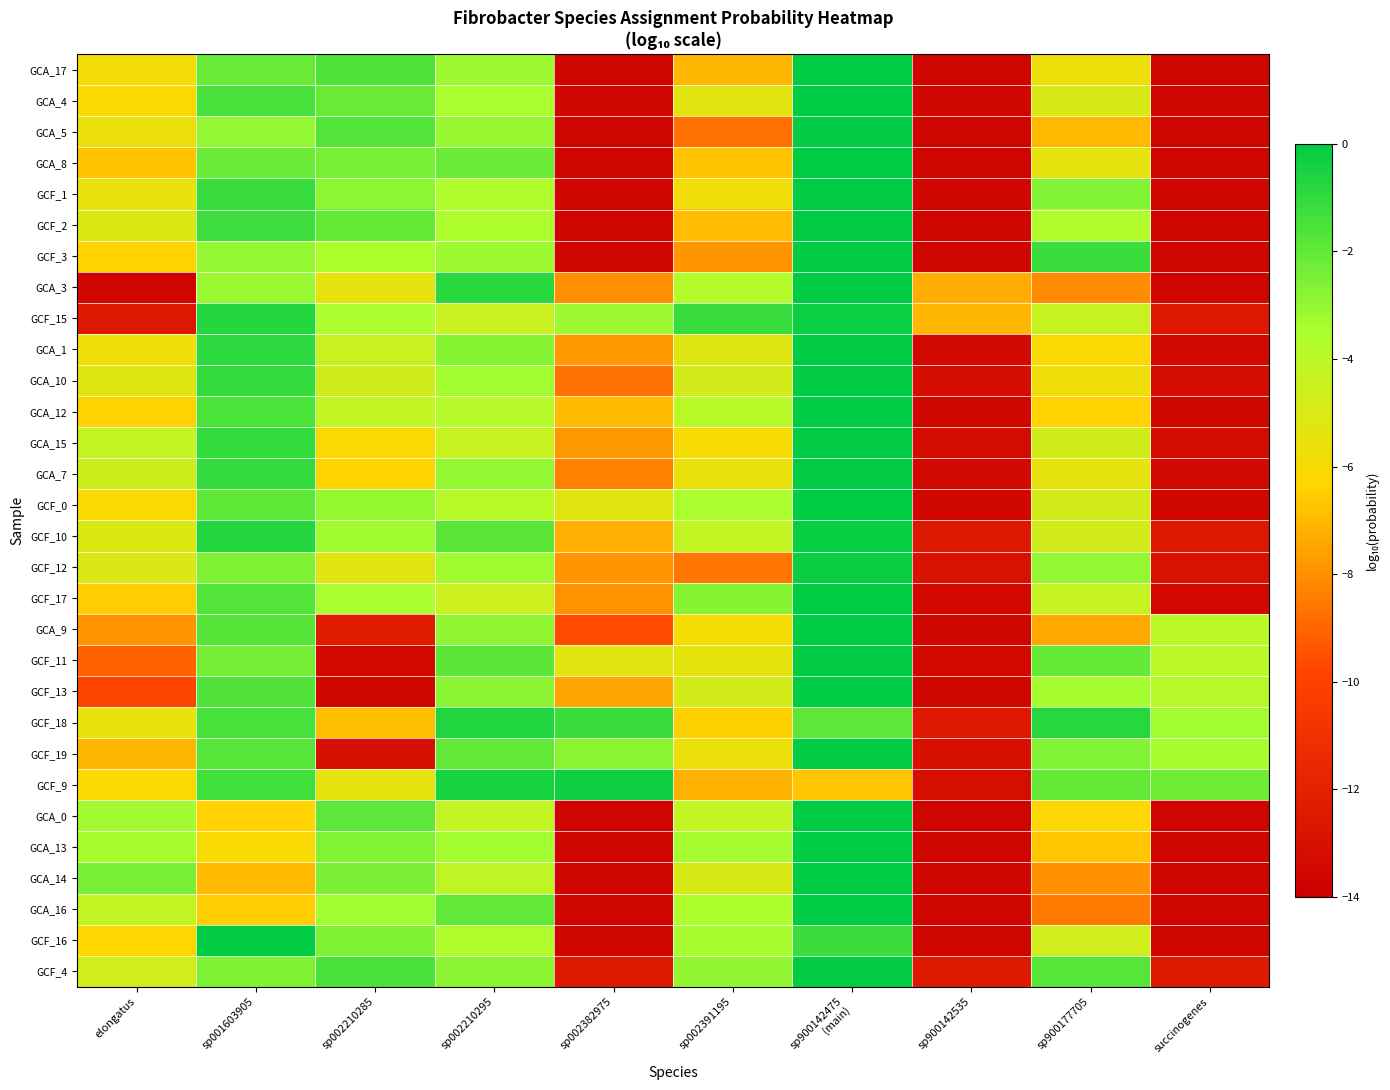

Reading right to left, transcribe all the data shown in this chart.

GCA_17: succinogenes=-13.7	sp900177705=-5.7	sp900142535=-13.7	sp900142475
(main)=-0.0	sp002391195=-7.0	sp002382975=-13.7	sp002210295=-3.2	sp002210285=-1.6	sp001603905=-2.1	elongatus=-5.9
GCA_4: succinogenes=-13.6	sp900177705=-5.0	sp900142535=-13.6	sp900142475
(main)=-0.0	sp002391195=-5.4	sp002382975=-13.6	sp002210295=-3.5	sp002210285=-2.1	sp001603905=-1.5	elongatus=-6.1
GCA_5: succinogenes=-13.7	sp900177705=-7.0	sp900142535=-13.7	sp900142475
(main)=-0.0	sp002391195=-8.7	sp002382975=-13.7	sp002210295=-3.1	sp002210285=-1.7	sp001603905=-3.0	elongatus=-5.7
GCA_8: succinogenes=-13.7	sp900177705=-5.5	sp900142535=-13.7	sp900142475
(main)=-0.0	sp002391195=-6.7	sp002382975=-13.7	sp002210295=-2.2	sp002210285=-2.4	sp001603905=-2.2	elongatus=-6.8
GCF_1: succinogenes=-13.6	sp900177705=-2.7	sp900142535=-13.6	sp900142475
(main)=-0.0	sp002391195=-5.8	sp002382975=-13.6	sp002210295=-3.6	sp002210285=-2.9	sp001603905=-1.2	elongatus=-5.6
GCF_2: succinogenes=-13.7	sp900177705=-3.7	sp900142535=-13.7	sp900142475
(main)=-0.0	sp002391195=-6.9	sp002382975=-13.7	sp002210295=-3.5	sp002210285=-2.0	sp001603905=-1.3	elongatus=-5.1
GCF_3: succinogenes=-13.7	sp900177705=-1.2	sp900142535=-13.7	sp900142475
(main)=-0.0	sp002391195=-7.8	sp002382975=-13.7	sp002210295=-3.2	sp002210285=-3.5	sp001603905=-3.0	elongatus=-6.4
GCA_3: succinogenes=-13.7	sp900177705=-8.1	sp900142535=-7.3	sp900142475
(main)=-0.1	sp002391195=-3.7	sp002382975=-8.0	sp002210295=-0.9	sp002210285=-5.5	sp001603905=-3.2	elongatus=-13.7
GCF_15: succinogenes=-12.6	sp900177705=-4.4	sp900142535=-7.1	sp900142475
(main)=-0.2	sp002391195=-1.2	sp002382975=-3.2	sp002210295=-4.4	sp002210285=-3.5	sp001603905=-0.8	elongatus=-12.6
GCA_1: succinogenes=-13.4	sp900177705=-6.1	sp900142535=-13.4	sp900142475
(main)=-0.1	sp002391195=-5.1	sp002382975=-7.8	sp002210295=-2.7	sp002210285=-4.5	sp001603905=-0.9	elongatus=-5.9
GCA_10: succinogenes=-13.2	sp900177705=-5.8	sp900142535=-13.2	sp900142475
(main)=-0.1	sp002391195=-4.8	sp002382975=-8.7	sp002210295=-3.3	sp002210285=-4.7	sp001603905=-1.1	elongatus=-5.2
GCA_12: succinogenes=-13.6	sp900177705=-6.4	sp900142535=-13.6	sp900142475
(main)=-0.0	sp002391195=-3.9	sp002382975=-7.0	sp002210295=-3.8	sp002210285=-4.2	sp001603905=-1.5	elongatus=-6.4
GCA_15: succinogenes=-13.3	sp900177705=-4.7	sp900142535=-13.3	sp900142475
(main)=-0.1	sp002391195=-6.0	sp002382975=-7.8	sp002210295=-4.4	sp002210285=-6.2	sp001603905=-1.1	elongatus=-4.3
GCA_7: succinogenes=-13.4	sp900177705=-5.5	sp900142535=-13.4	sp900142475
(main)=-0.0	sp002391195=-5.6	sp002382975=-8.3	sp002210295=-3.0	sp002210285=-6.4	sp001603905=-1.1	elongatus=-4.7
GCF_0: succinogenes=-13.6	sp900177705=-4.8	sp900142535=-13.6	sp900142475
(main)=-0.0	sp002391195=-3.5	sp002382975=-5.3	sp002210295=-3.9	sp002210285=-3.0	sp001603905=-2.0	elongatus=-6.2
GCF_10: succinogenes=-12.5	sp900177705=-4.8	sp900142535=-12.5	sp900142475
(main)=-0.2	sp002391195=-4.2	sp002382975=-7.2	sp002210295=-1.8	sp002210285=-3.3	sp001603905=-0.8	elongatus=-5.1
GCF_12: succinogenes=-13.0	sp900177705=-3.0	sp900142535=-13.0	sp900142475
(main)=-0.2	sp002391195=-8.6	sp002382975=-7.9	sp002210295=-3.2	sp002210285=-5.3	sp001603905=-2.6	elongatus=-5.0
GCF_17: succinogenes=-13.5	sp900177705=-4.3	sp900142535=-13.5	sp900142475
(main)=-0.0	sp002391195=-2.7	sp002382975=-7.9	sp002210295=-4.6	sp002210285=-3.5	sp001603905=-1.7	elongatus=-6.5
GCA_9: succinogenes=-4.0	sp900177705=-7.4	sp900142535=-13.7	sp900142475
(main)=-0.0	sp002391195=-6.0	sp002382975=-9.6	sp002210295=-3.0	sp002210285=-12.4	sp001603905=-1.7	elongatus=-7.9
GCF_11: succinogenes=-4.0	sp900177705=-2.1	sp900142535=-13.4	sp900142475
(main)=-0.0	sp002391195=-5.4	sp002382975=-5.3	sp002210295=-1.9	sp002210285=-13.4	sp001603905=-2.4	elongatus=-9.1
GCF_13: succinogenes=-3.9	sp900177705=-3.4	sp900142535=-13.7	sp900142475
(main)=-0.0	sp002391195=-4.8	sp002382975=-7.5	sp002210295=-2.8	sp002210285=-13.7	sp001603905=-1.7	elongatus=-9.9
GCF_18: succinogenes=-3.3	sp900177705=-0.8	sp900142535=-12.5	sp900142475
(main)=-1.9	sp002391195=-6.4	sp002382975=-1.2	sp002210295=-0.7	sp002210285=-6.9	sp001603905=-1.5	elongatus=-5.6
GCF_19: succinogenes=-3.4	sp900177705=-2.6	sp900142535=-13.0	sp900142475
(main)=-0.1	sp002391195=-5.7	sp002382975=-2.8	sp002210295=-2.0	sp002210285=-13.0	sp001603905=-1.8	elongatus=-7.1
GCF_9: succinogenes=-2.2	sp900177705=-2.0	sp900142535=-13.1	sp900142475
(main)=-6.7	sp002391195=-7.2	sp002382975=-0.3	sp002210295=-0.5	sp002210285=-5.4	sp001603905=-1.3	elongatus=-6.1
GCA_0: succinogenes=-13.7	sp900177705=-6.2	sp900142535=-13.7	sp900142475
(main)=-0.0	sp002391195=-4.2	sp002382975=-13.7	sp002210295=-4.2	sp002210285=-1.9	sp001603905=-6.4	elongatus=-3.3
GCA_13: succinogenes=-13.7	sp900177705=-6.7	sp900142535=-13.7	sp900142475
(main)=-0.0	sp002391195=-3.3	sp002382975=-13.7	sp002210295=-3.3	sp002210285=-2.6	sp001603905=-6.1	elongatus=-3.4
GCA_14: succinogenes=-13.7	sp900177705=-8.0	sp900142535=-13.7	sp900142475
(main)=-0.0	sp002391195=-5.0	sp002382975=-13.7	sp002210295=-4.1	sp002210285=-2.5	sp001603905=-7.0	elongatus=-2.5
GCA_16: succinogenes=-13.7	sp900177705=-8.5	sp900142535=-13.7	sp900142475
(main)=-0.0	sp002391195=-3.5	sp002382975=-13.7	sp002210295=-2.0	sp002210285=-3.3	sp001603905=-6.5	elongatus=-4.2
GCF_16: succinogenes=-13.7	sp900177705=-4.7	sp900142535=-13.7	sp900142475
(main)=-1.2	sp002391195=-3.4	sp002382975=-13.7	sp002210295=-3.7	sp002210285=-2.6	sp001603905=-0.0	elongatus=-6.3
GCF_4: succinogenes=-12.5	sp900177705=-1.8	sp900142535=-12.5	sp900142475
(main)=-0.1	sp002391195=-3.0	sp002382975=-12.5	sp002210295=-2.9	sp002210285=-1.5	sp001603905=-2.6	elongatus=-4.8